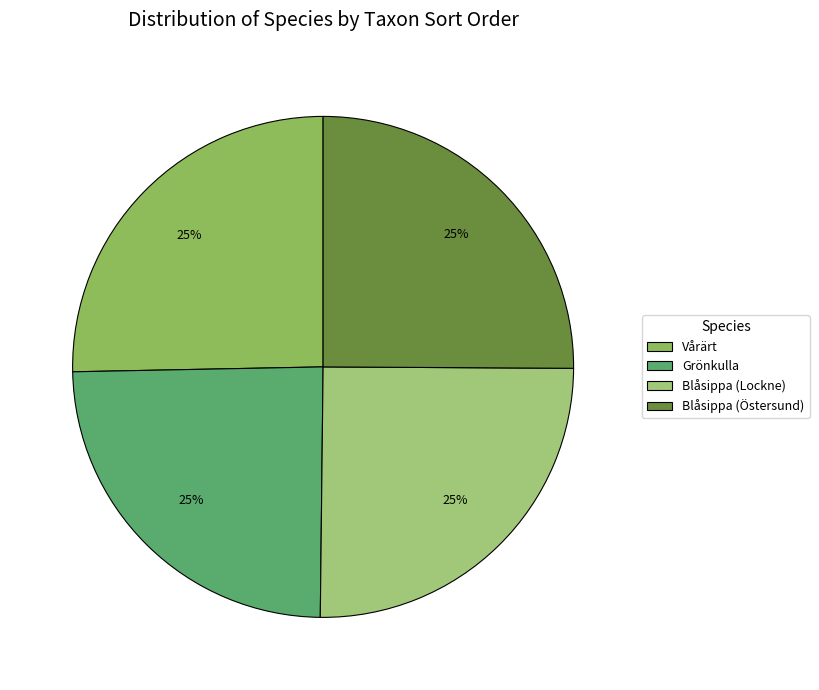

How many segments does this pie chart have?

4